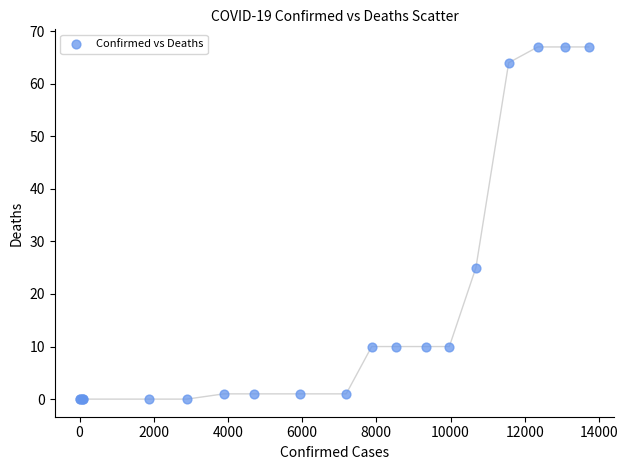

What Y value in the scatter plot is closest to 33?

25